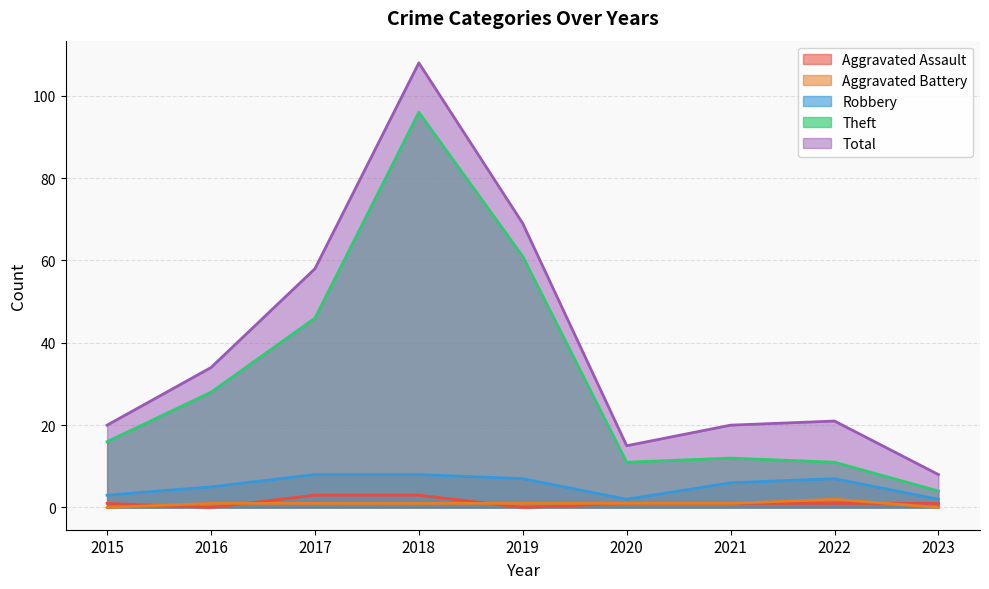

True or false: Aggravated Assault has more than 2 interior local peaks.

False